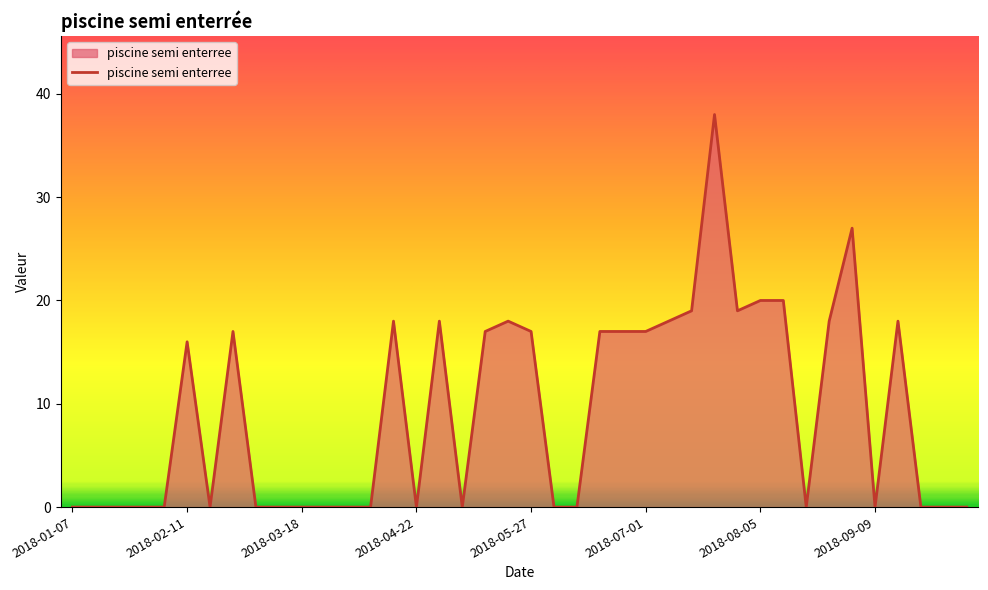

What is the difference between the maximum and minimum values?

38